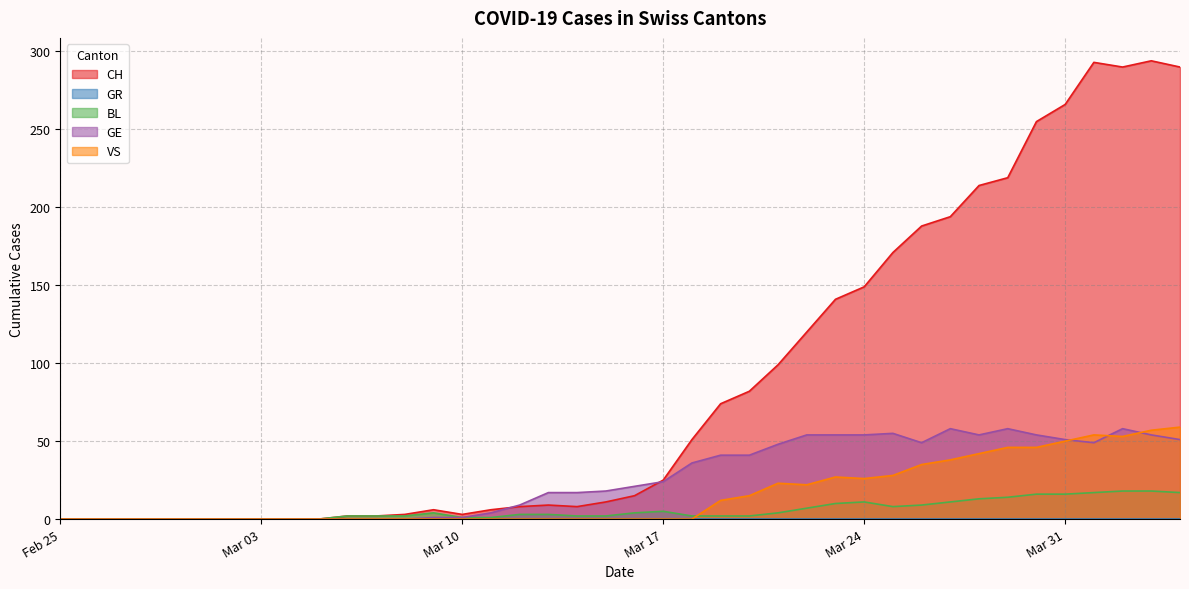

Where do VS and BL first cross each other?

2020-03-18 and 2020-03-19